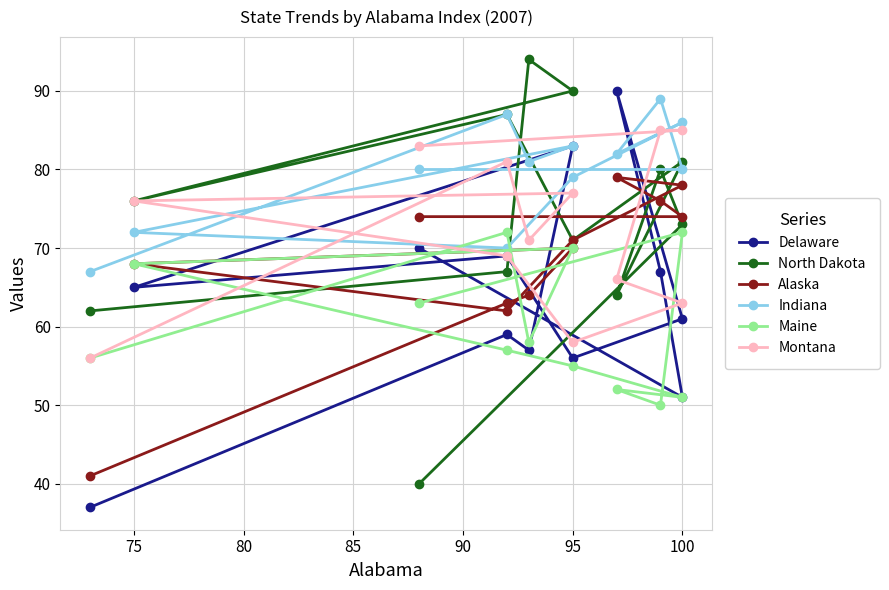

Which has a higher value, 100 or 75?

75